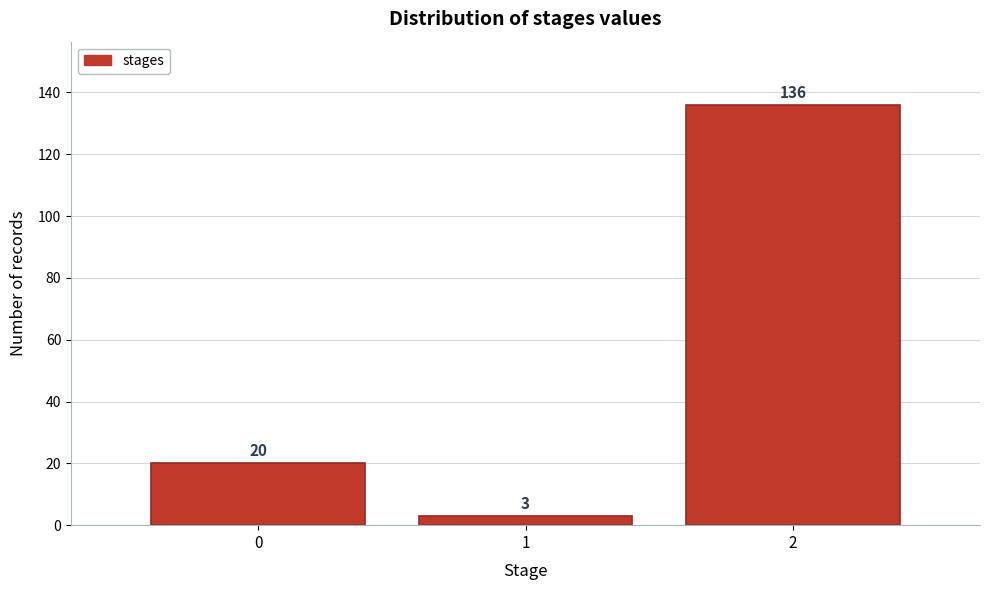

How tall is the bar that spans 1.5 to 2.5 on the x-axis?

136